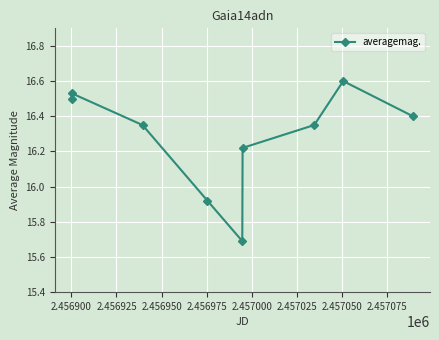

What is the difference between the maximum and minimum values?

0.9